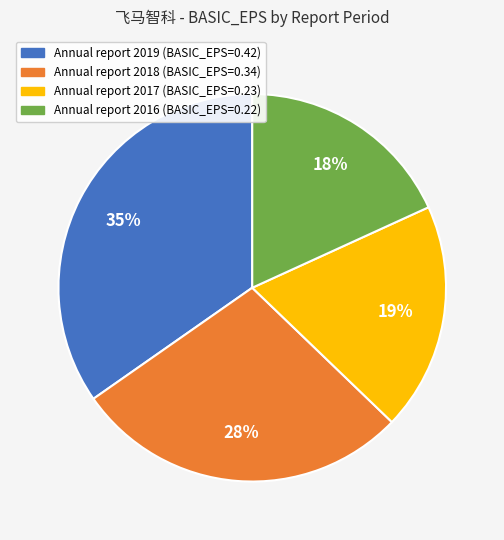

To the nearest percent, what is the average slice percentage?

25%